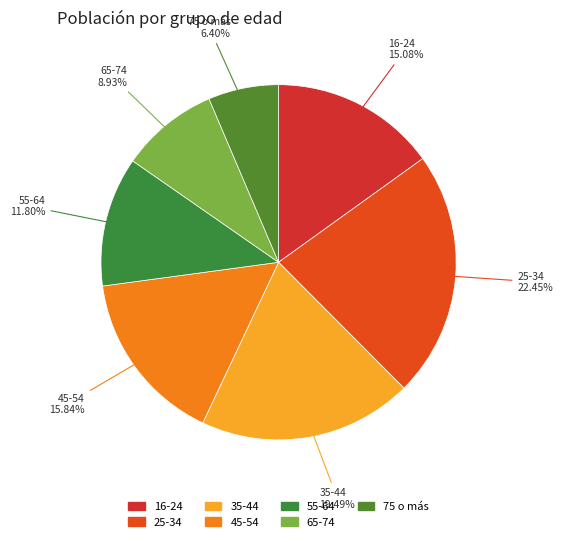

What is the ratio of the value at 75 o más to the value at 35-44?

0.3